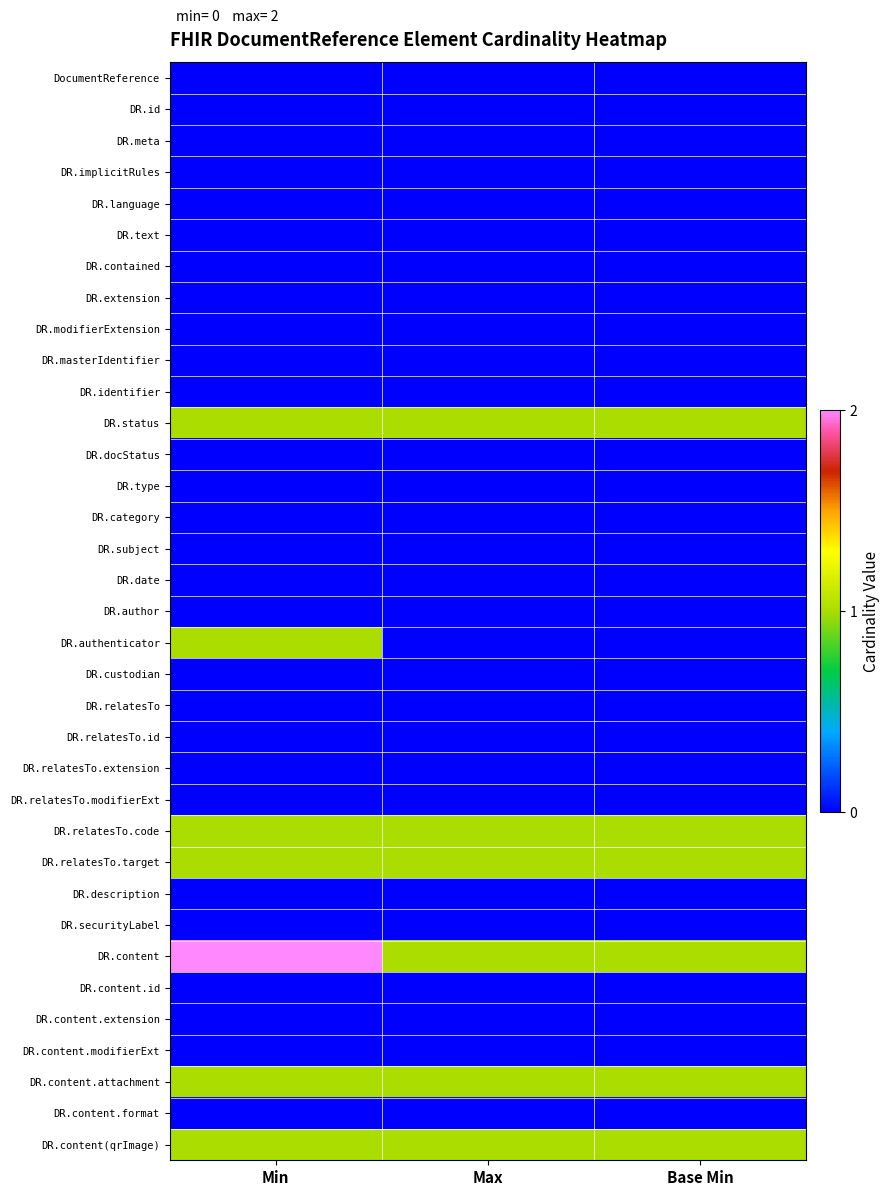

Reading left to right, what are all the values shown in this chart?

DocumentReference: Min=0	Max=0	Base Min=0
DR.id: Min=0	Max=0	Base Min=0
DR.meta: Min=0	Max=0	Base Min=0
DR.implicitRules: Min=0	Max=0	Base Min=0
DR.language: Min=0	Max=0	Base Min=0
DR.text: Min=0	Max=0	Base Min=0
DR.contained: Min=0	Max=0	Base Min=0
DR.extension: Min=0	Max=0	Base Min=0
DR.modifierExtension: Min=0	Max=0	Base Min=0
DR.masterIdentifier: Min=0	Max=0	Base Min=0
DR.identifier: Min=0	Max=0	Base Min=0
DR.status: Min=1	Max=1	Base Min=1
DR.docStatus: Min=0	Max=0	Base Min=0
DR.type: Min=0	Max=0	Base Min=0
DR.category: Min=0	Max=0	Base Min=0
DR.subject: Min=0	Max=0	Base Min=0
DR.date: Min=0	Max=0	Base Min=0
DR.author: Min=0	Max=0	Base Min=0
DR.authenticator: Min=1	Max=0	Base Min=0
DR.custodian: Min=0	Max=0	Base Min=0
DR.relatesTo: Min=0	Max=0	Base Min=0
DR.relatesTo.id: Min=0	Max=0	Base Min=0
DR.relatesTo.extension: Min=0	Max=0	Base Min=0
DR.relatesTo.modifierExt: Min=0	Max=0	Base Min=0
DR.relatesTo.code: Min=1	Max=1	Base Min=1
DR.relatesTo.target: Min=1	Max=1	Base Min=1
DR.description: Min=0	Max=0	Base Min=0
DR.securityLabel: Min=0	Max=0	Base Min=0
DR.content: Min=2	Max=1	Base Min=1
DR.content.id: Min=0	Max=0	Base Min=0
DR.content.extension: Min=0	Max=0	Base Min=0
DR.content.modifierExt: Min=0	Max=0	Base Min=0
DR.content.attachment: Min=1	Max=1	Base Min=1
DR.content.format: Min=0	Max=0	Base Min=0
DR.content(qrImage): Min=1	Max=1	Base Min=1